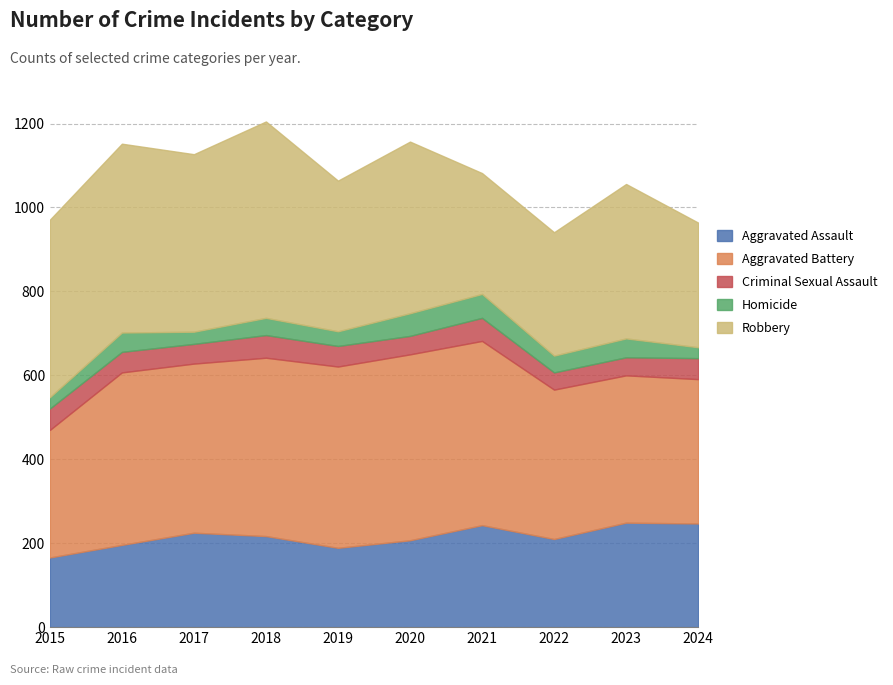

Does the chart have visible grid lines?

Yes